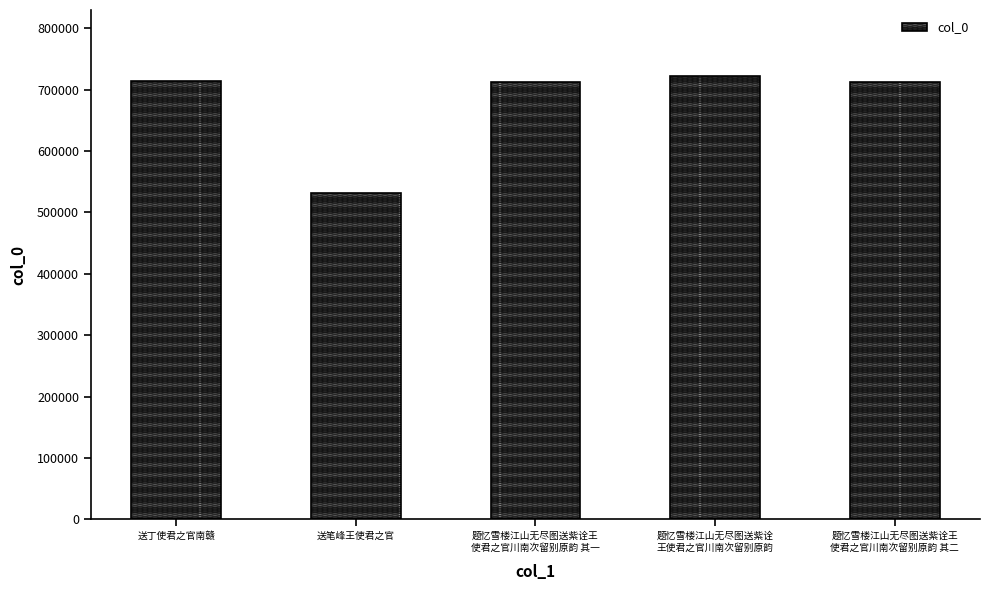

What is the smallest value displayed?

532437